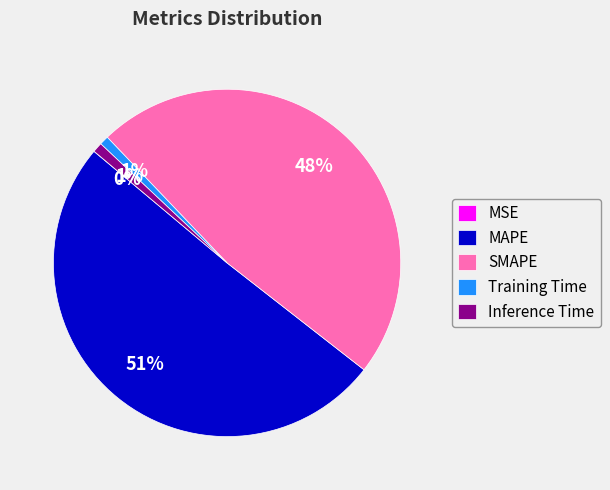

The Inference Time slice represents 1% of the pie. True or false?

True